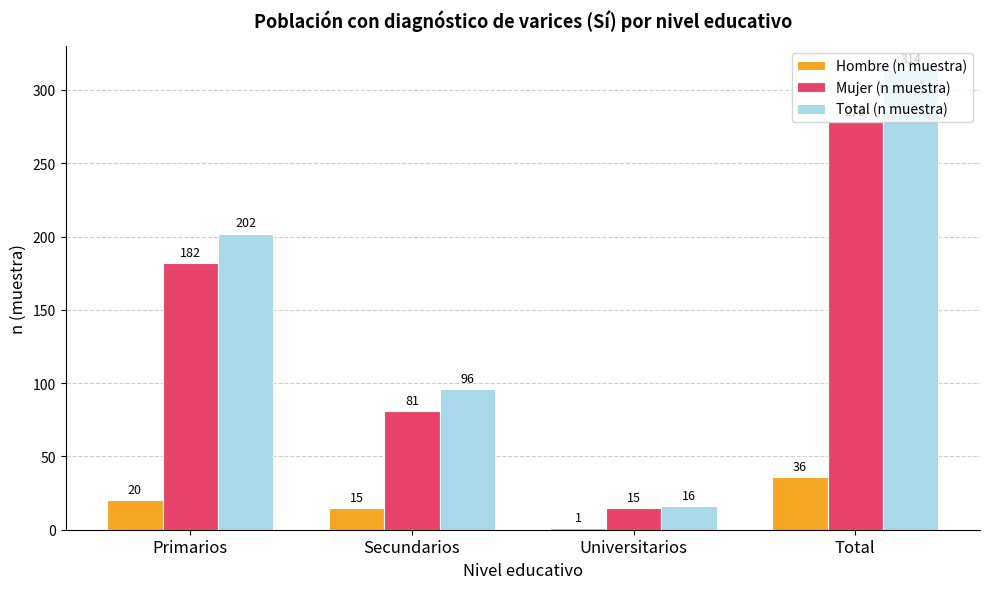

Reading left to right, transcribe all the data shown in this chart.

Hombre (n muestra): 20	15	1	36
Mujer (n muestra): 182	81	15	278
Total (n muestra): 202	96	16	314